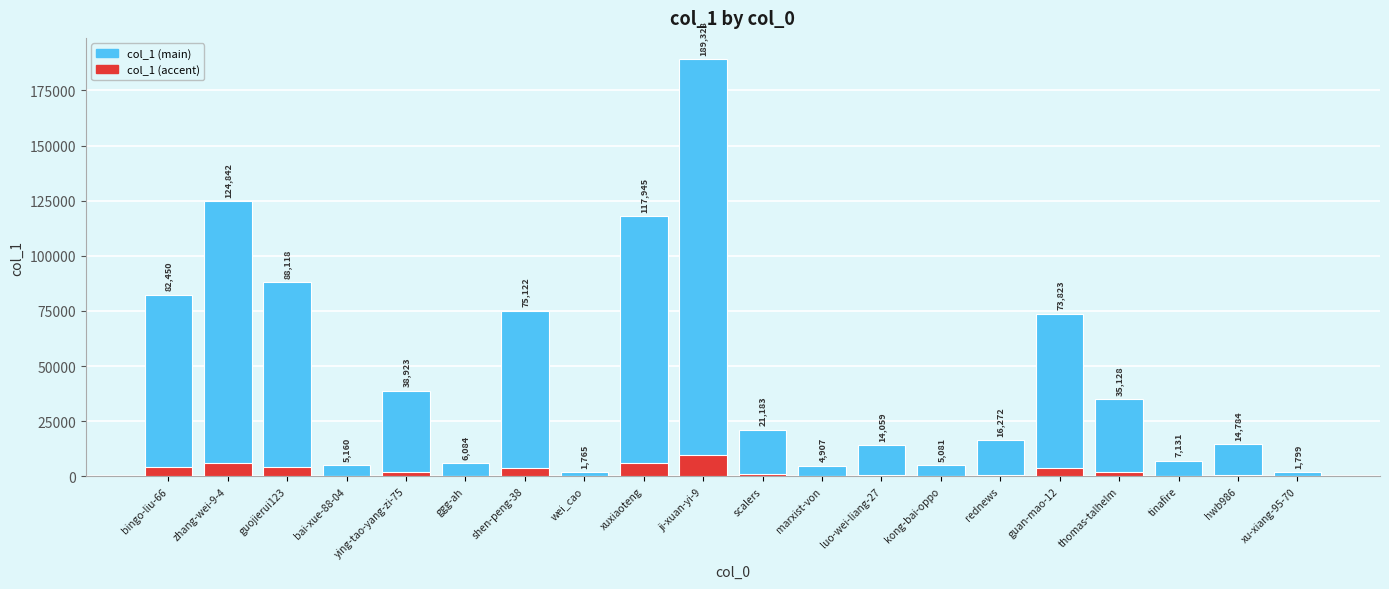

At which category is the sum across all series the highest?

ji-xuan-yi-9